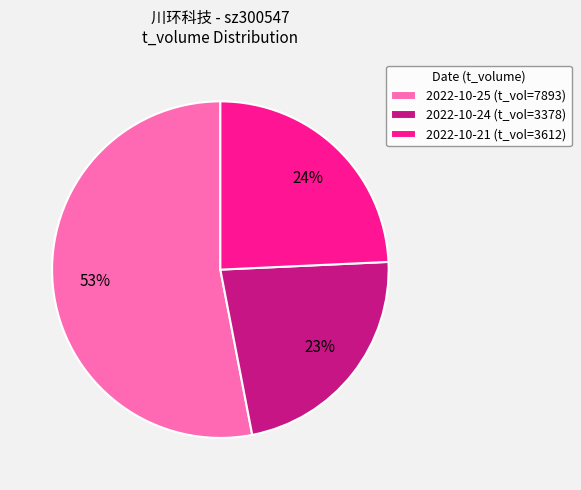

Is there any slice that represents more than half of the pie?

Yes